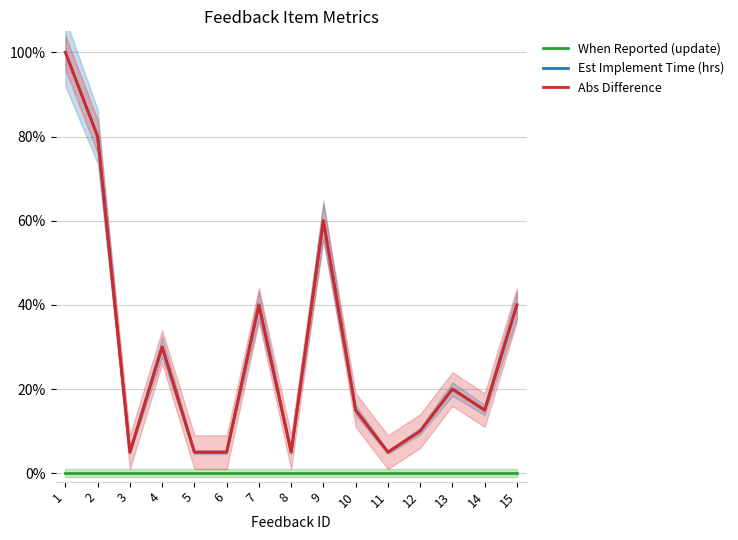

Is the value of Abs Difference at 9 greater than the value of Est Implement Time (hrs) at 9?

No